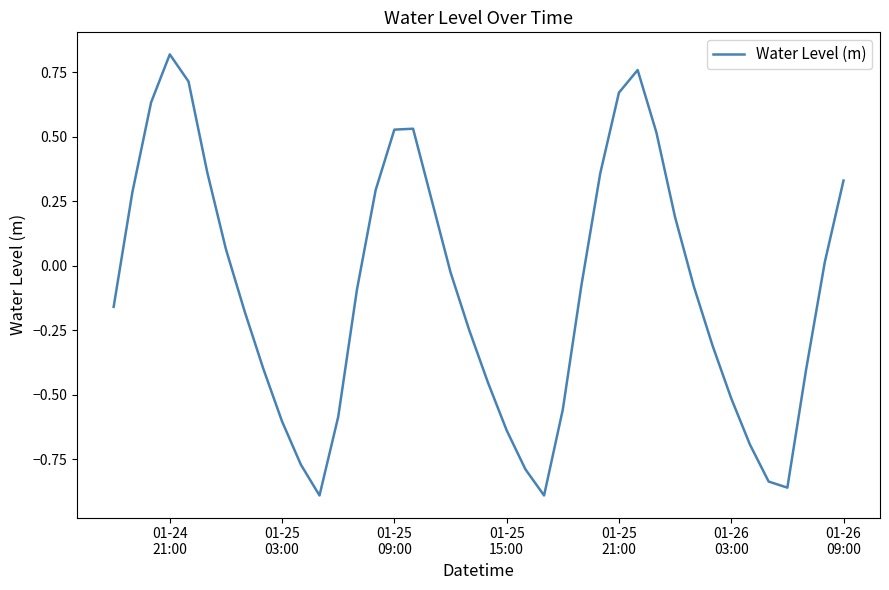

How many values are above zero?

17